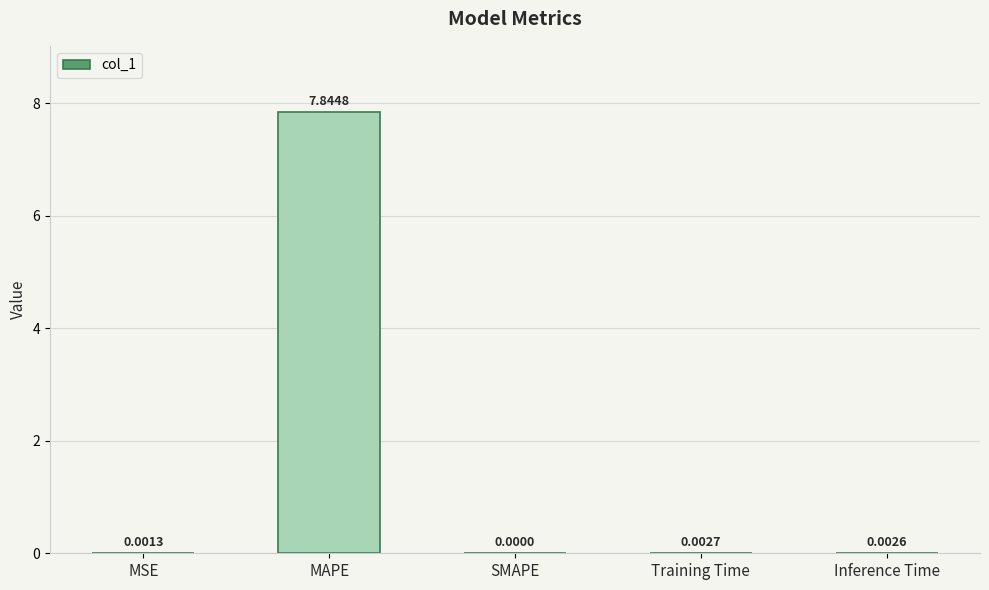

At which category does the chart reach its peak across all series?

MAPE